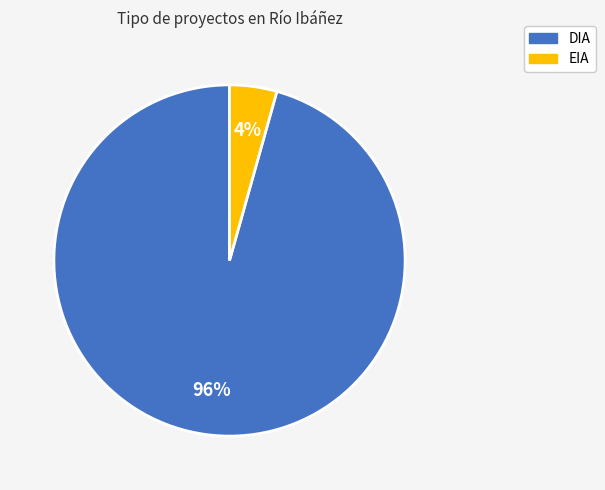

True or false: DIA accounts for 81% of the total.

False